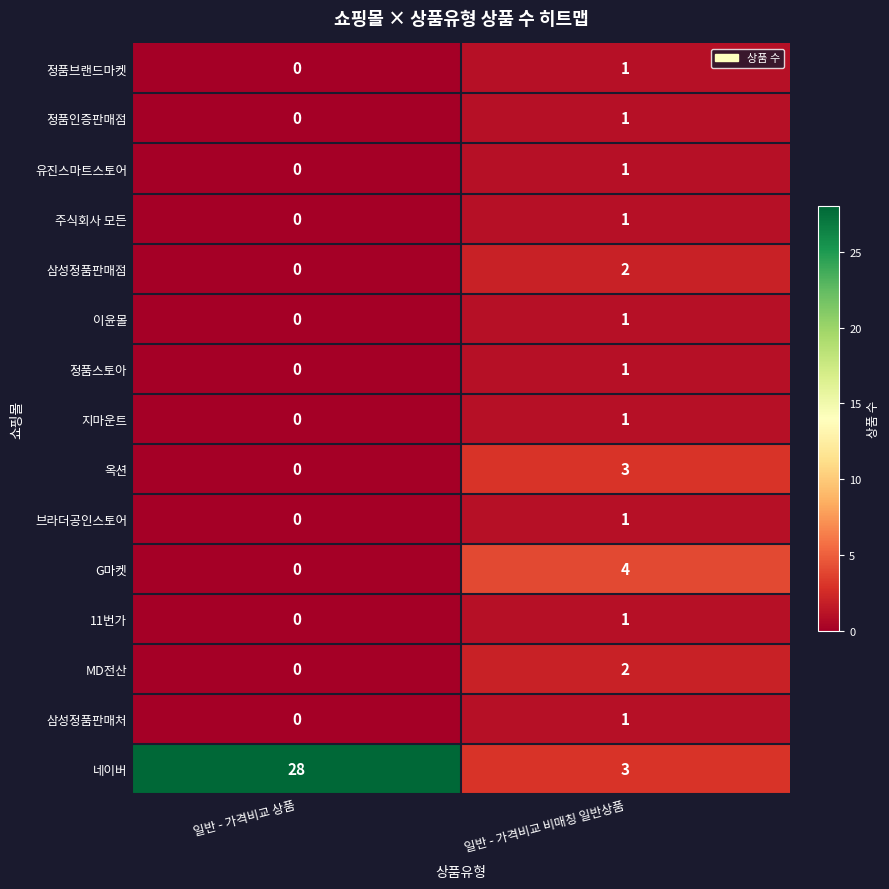

Rank the categories by 브라더공인스토어 value from highest to lowest.

일반 - 가격비교 비매칭 일반상품, 일반 - 가격비교 상품